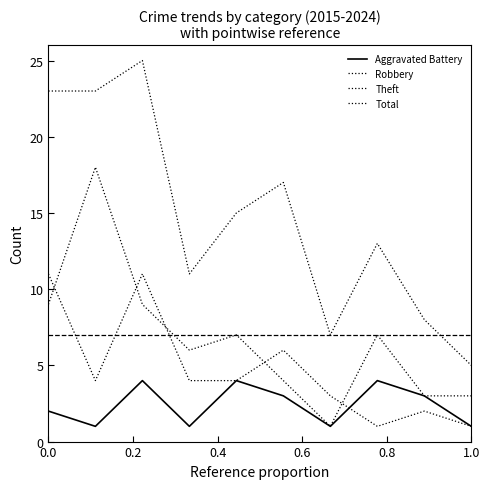

Does the chart display data point markers on the line(s)?

No